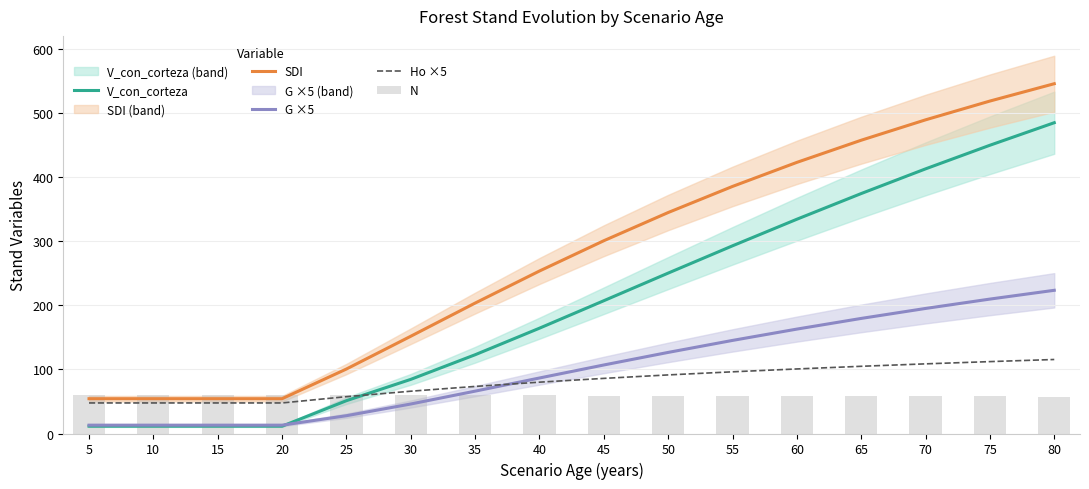

Rank the series at 60 from highest to lowest value.

SDI, V_con_corteza, G ×5, Ho ×5, N